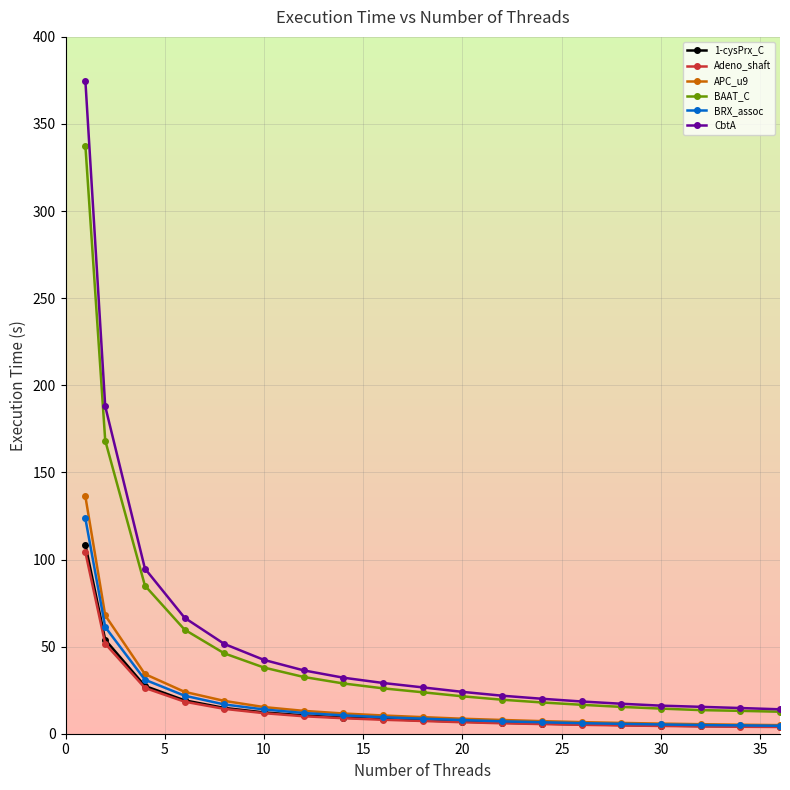

True or false: 1-cysPrx_C and BAAT_C intersect in this chart.

False